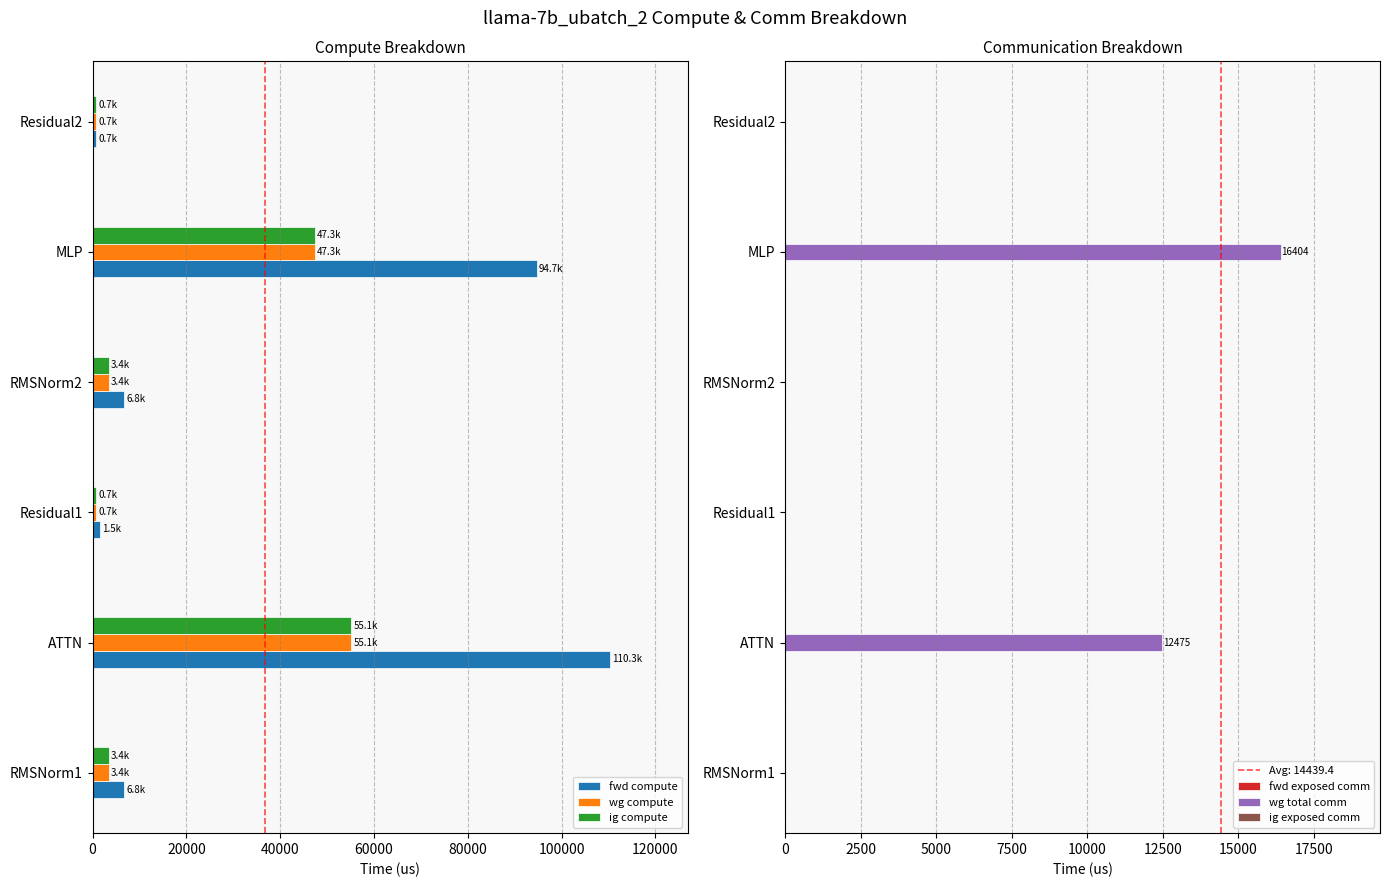

Is the value of ig compute at RMSNorm1 greater than the value of fwd compute at Residual2?

Yes